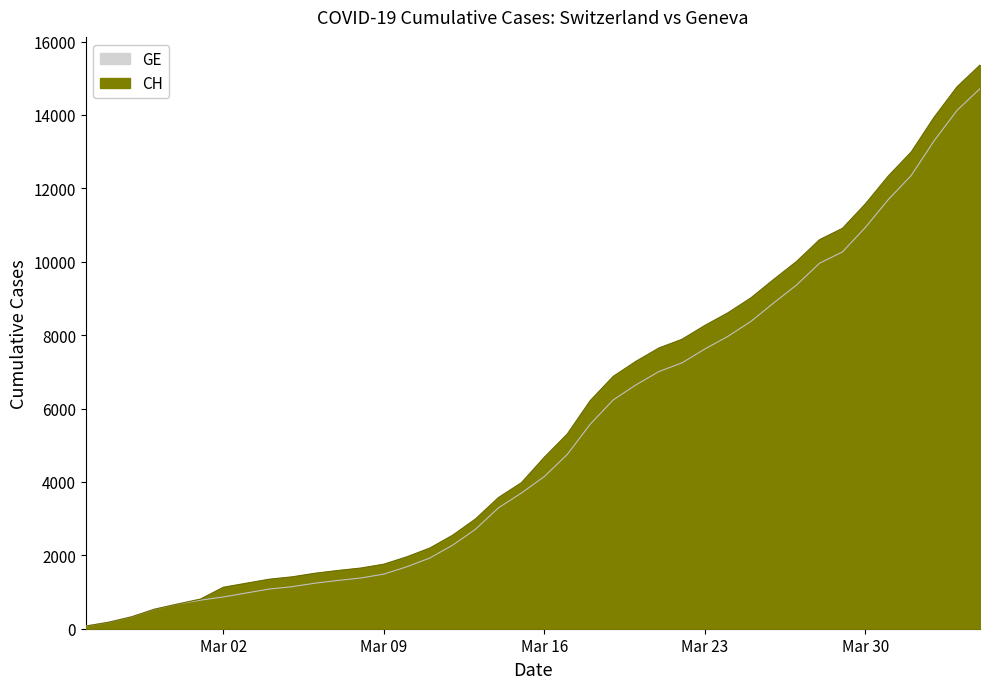

Which label corresponds to the smallest value in the chart?

2020-02-25